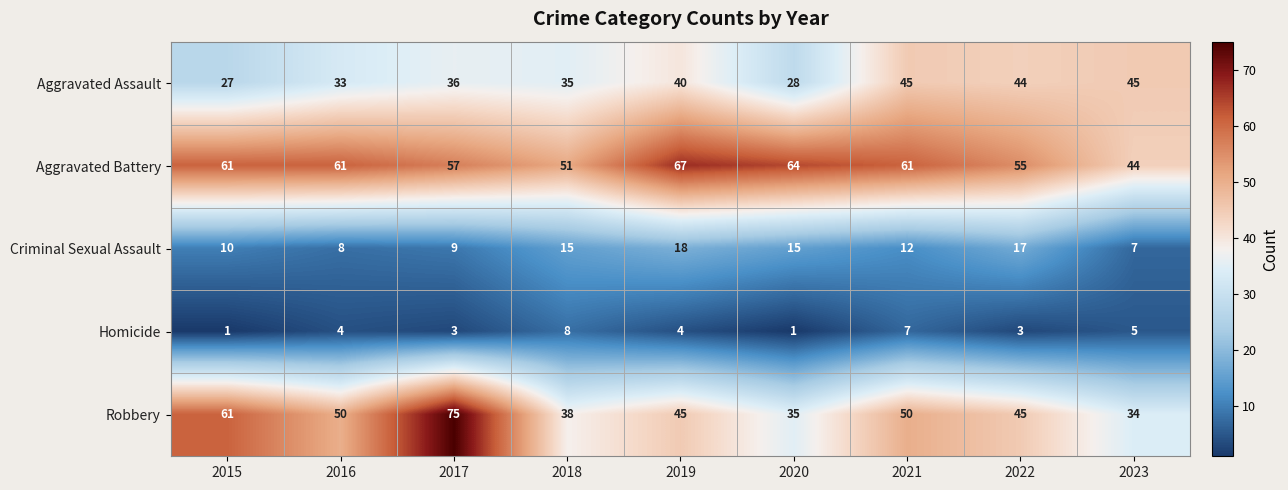

How many Homicide values are between 3 and 5?

5